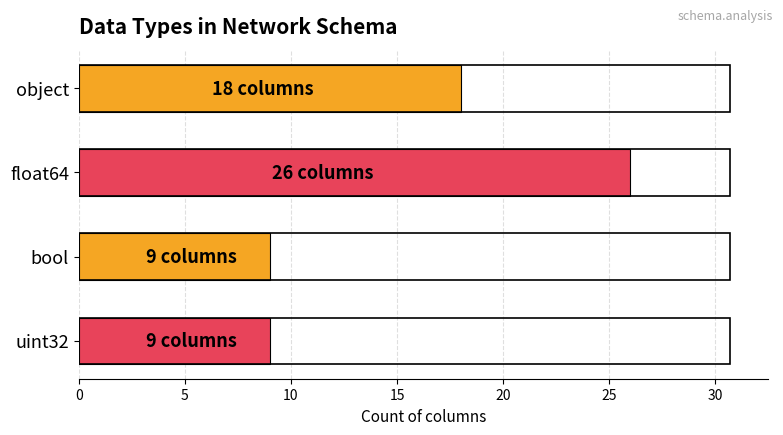

What is the difference between the values at uint32 and object?

9